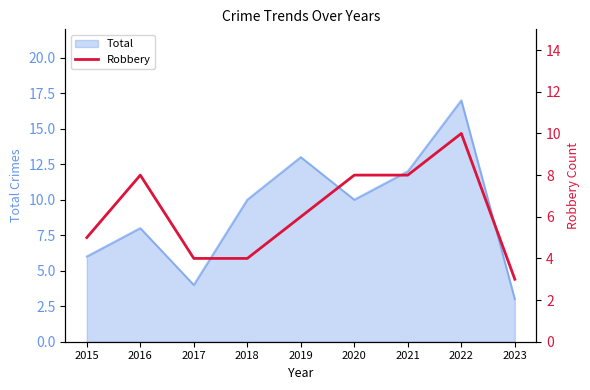

What is the maximum value for Total?

17